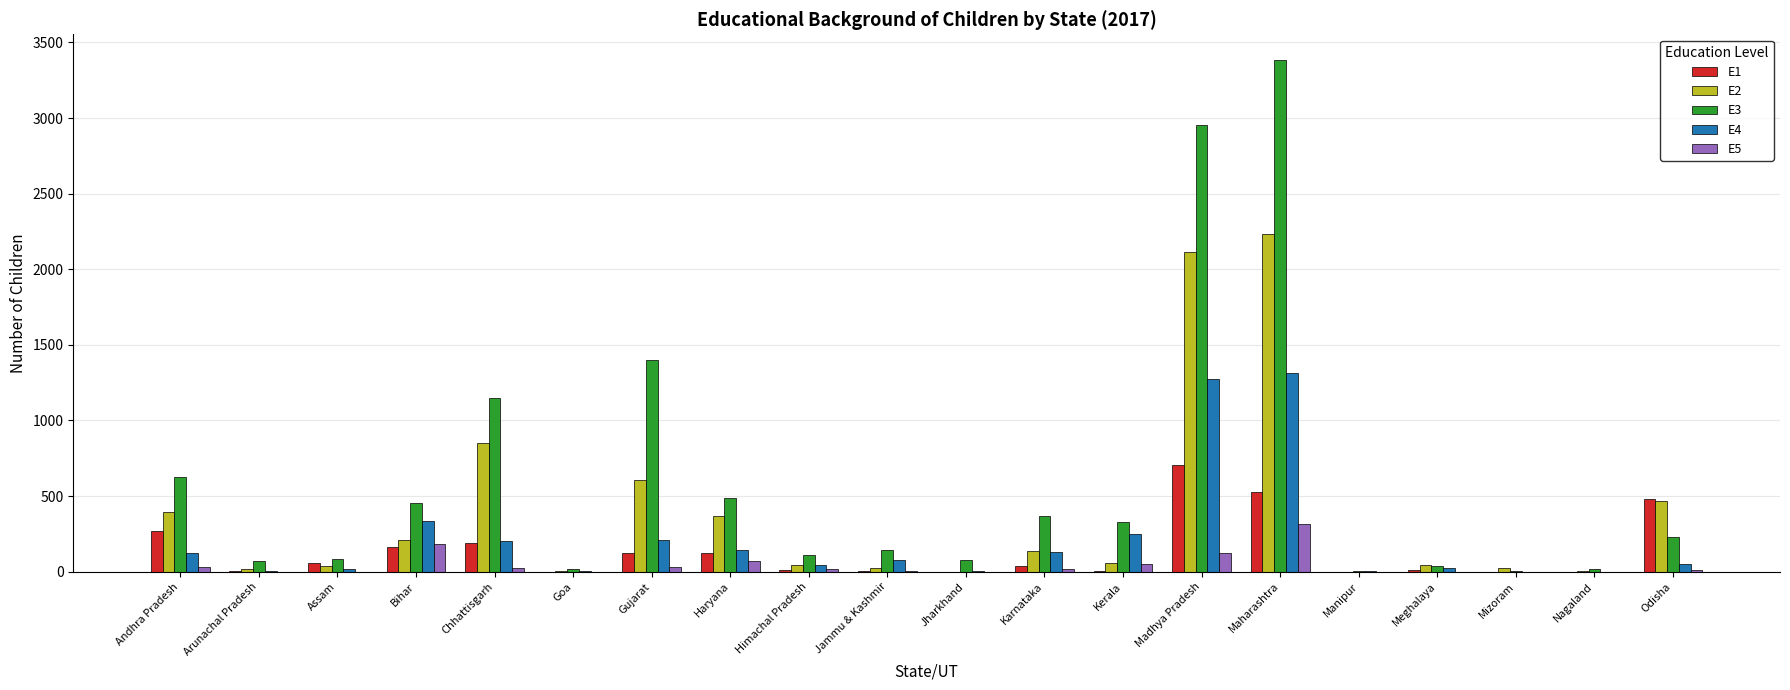

The value of E1 at Mizoram is 0. True or false?

True